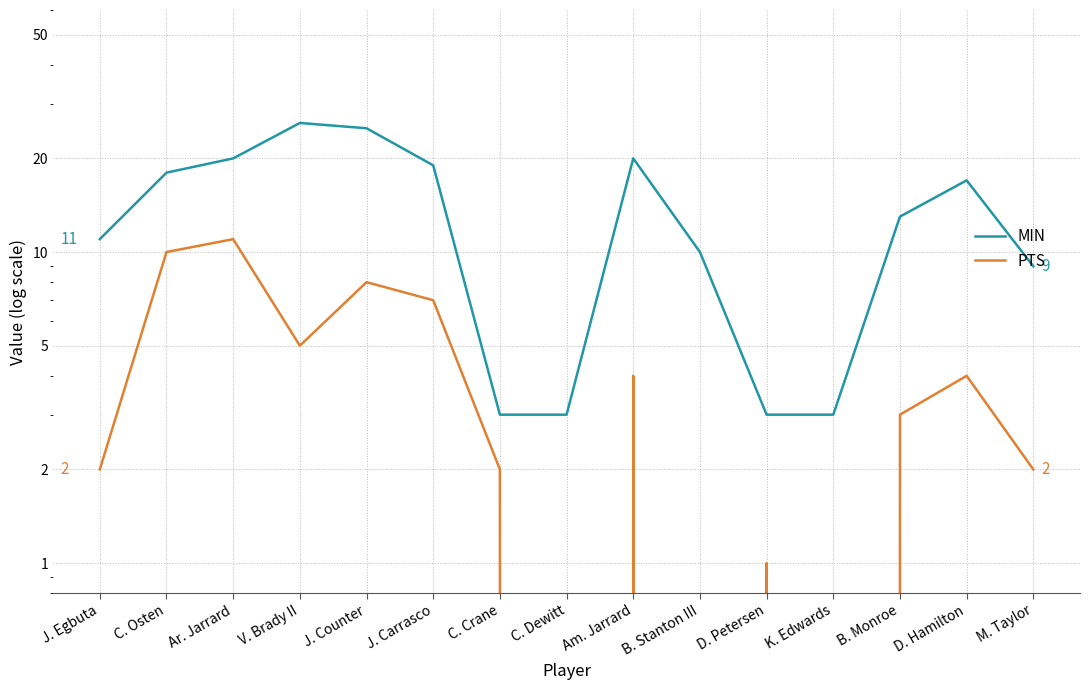

Count the number of categories in the chart.

15